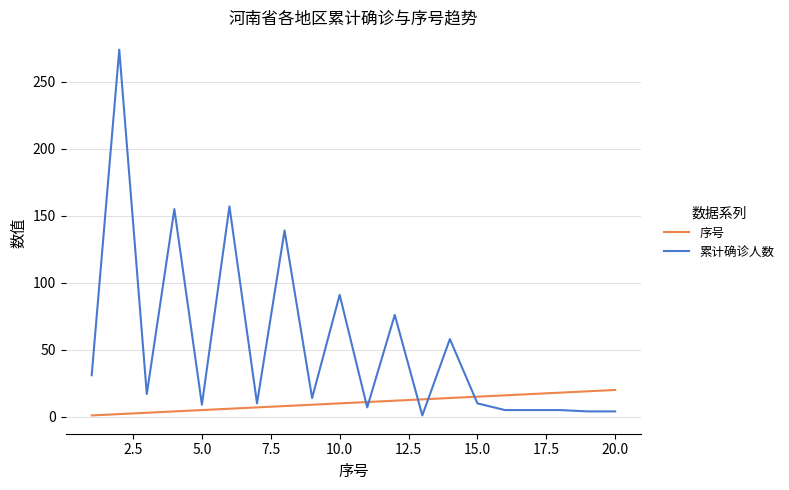

Which series has the largest total across all categories?

累计确诊人数